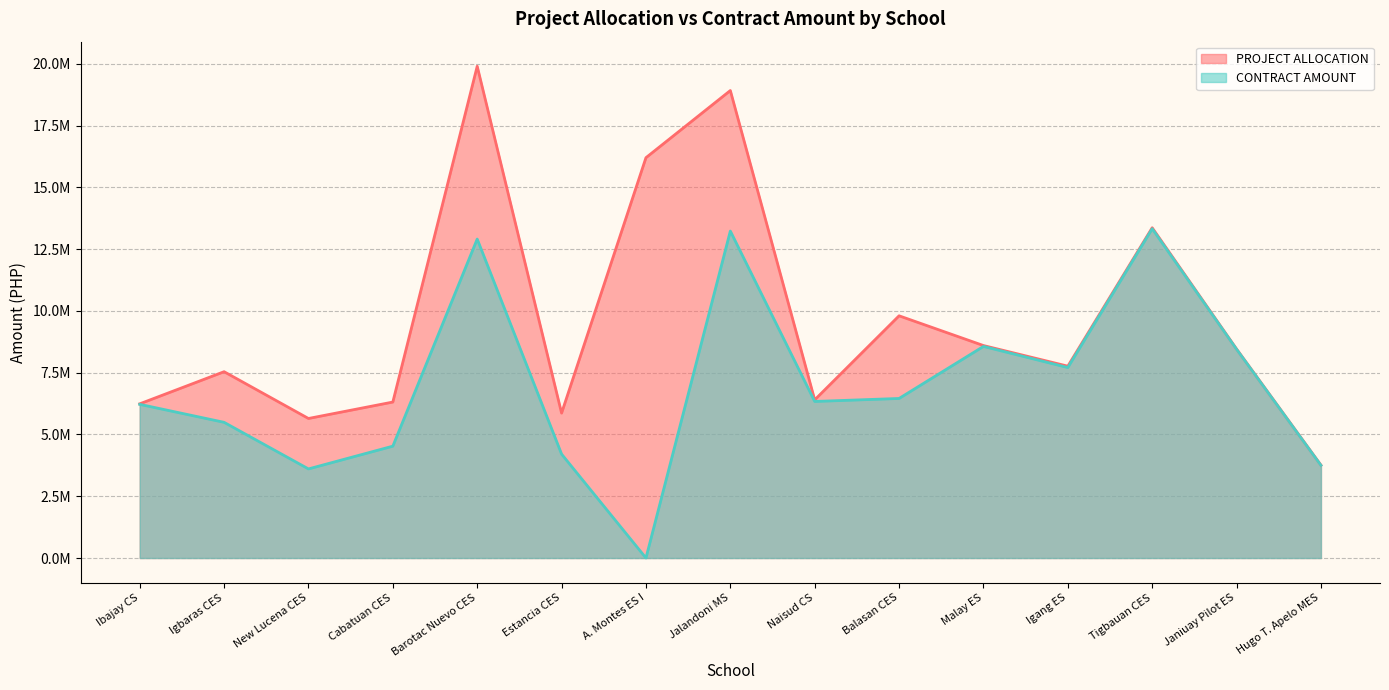

Where is CONTRACT AMOUNT nearest to the value 6662216?

Balasan CES